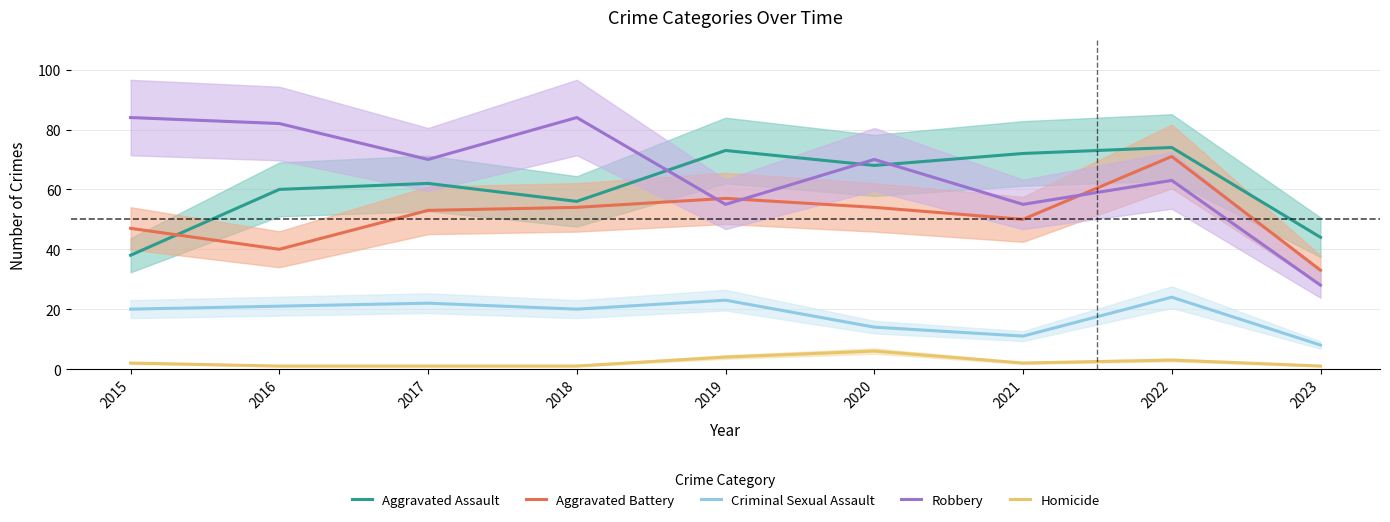

How many interior local valleys does the Homicide series have?

1